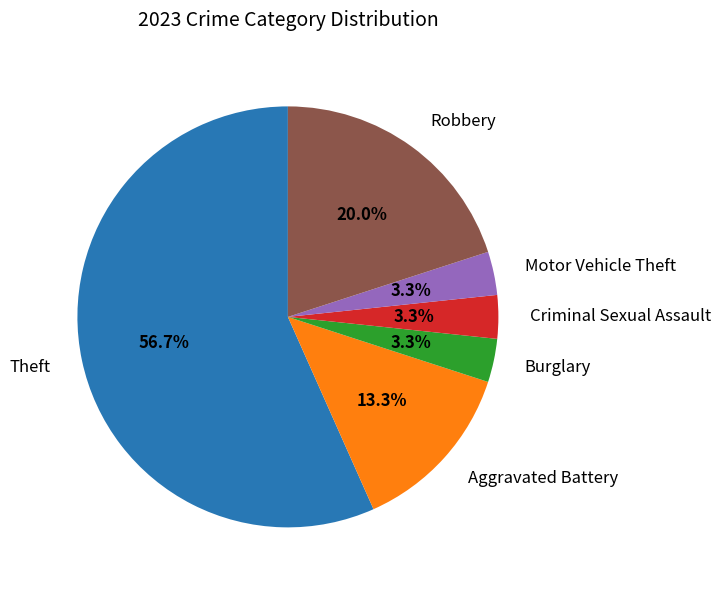

The Theft slice represents 57% of the pie. True or false?

True